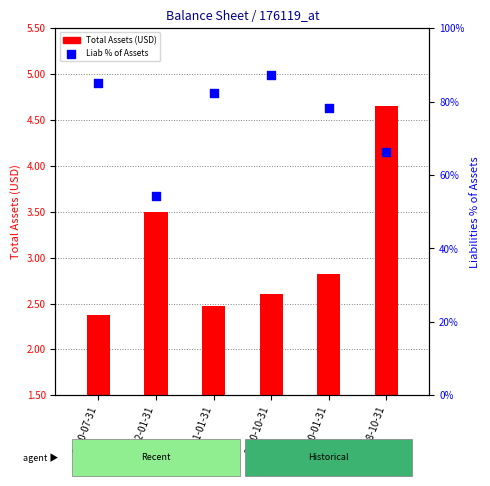

Which series has the largest total across all categories?

Total Assets